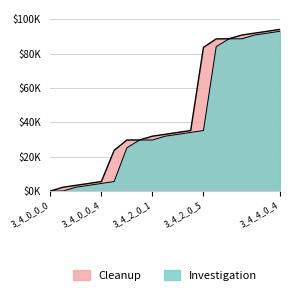

True or false: Investigation and Cleanup intersect in this chart.

False